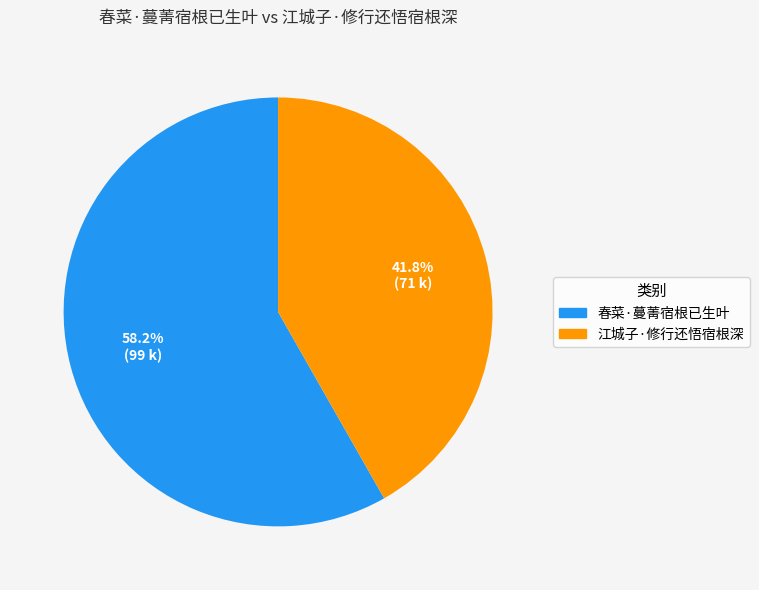

Is 春菜·蔓菁宿根已生叶 the majority of the pie?

Yes